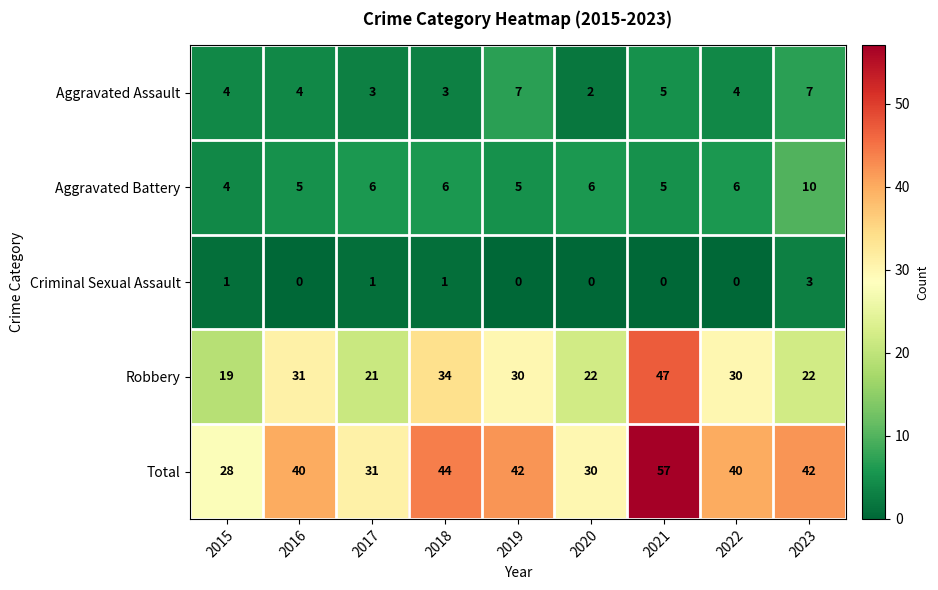

What is the maximum value shown in the chart?

57